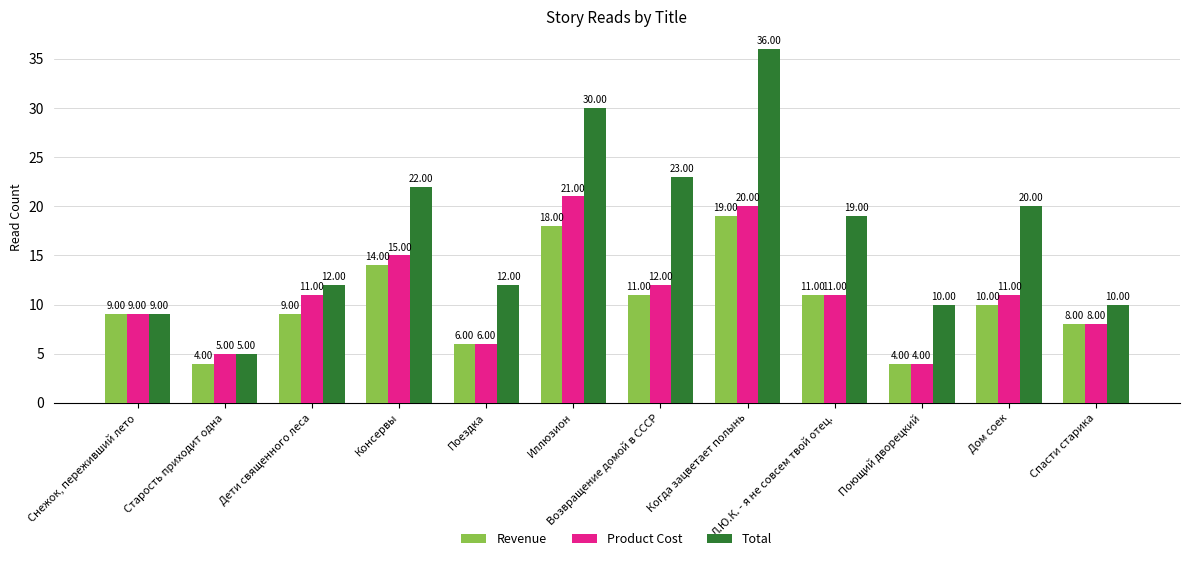

The Product Cost series shows 11 at Дом соек. True or false?

True